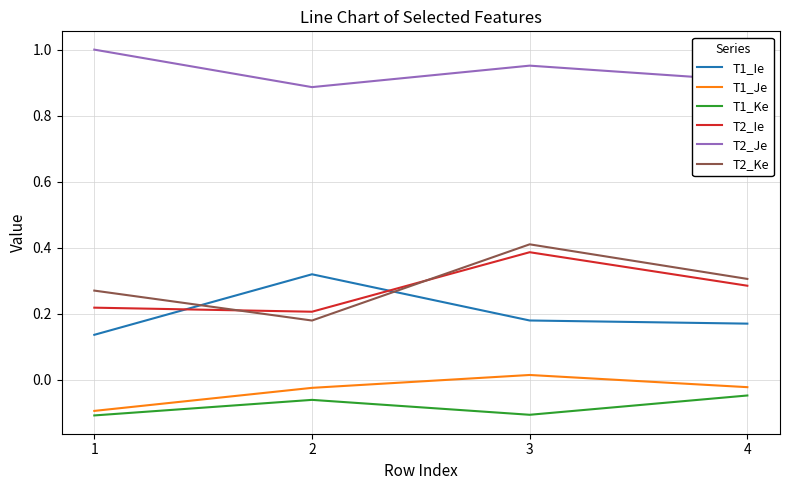

What is the difference between the highest and lowest values at 1?

1.1